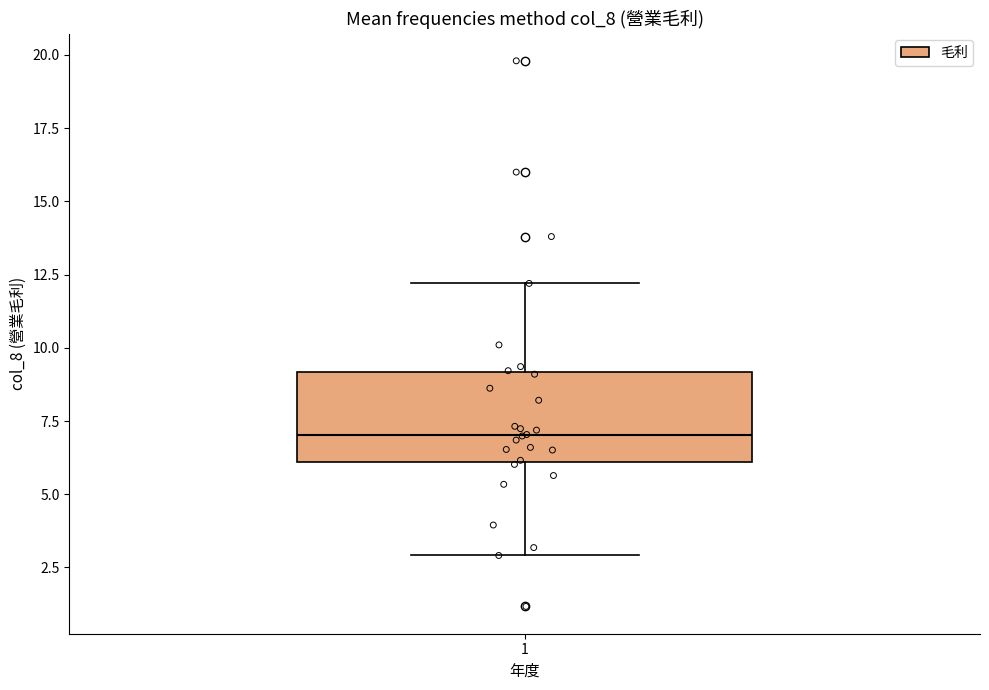

Where does the median line of the box at x = 1 sit on the y-axis? The values are not printed on the chart, so give them approximately, as read against the axis.

7